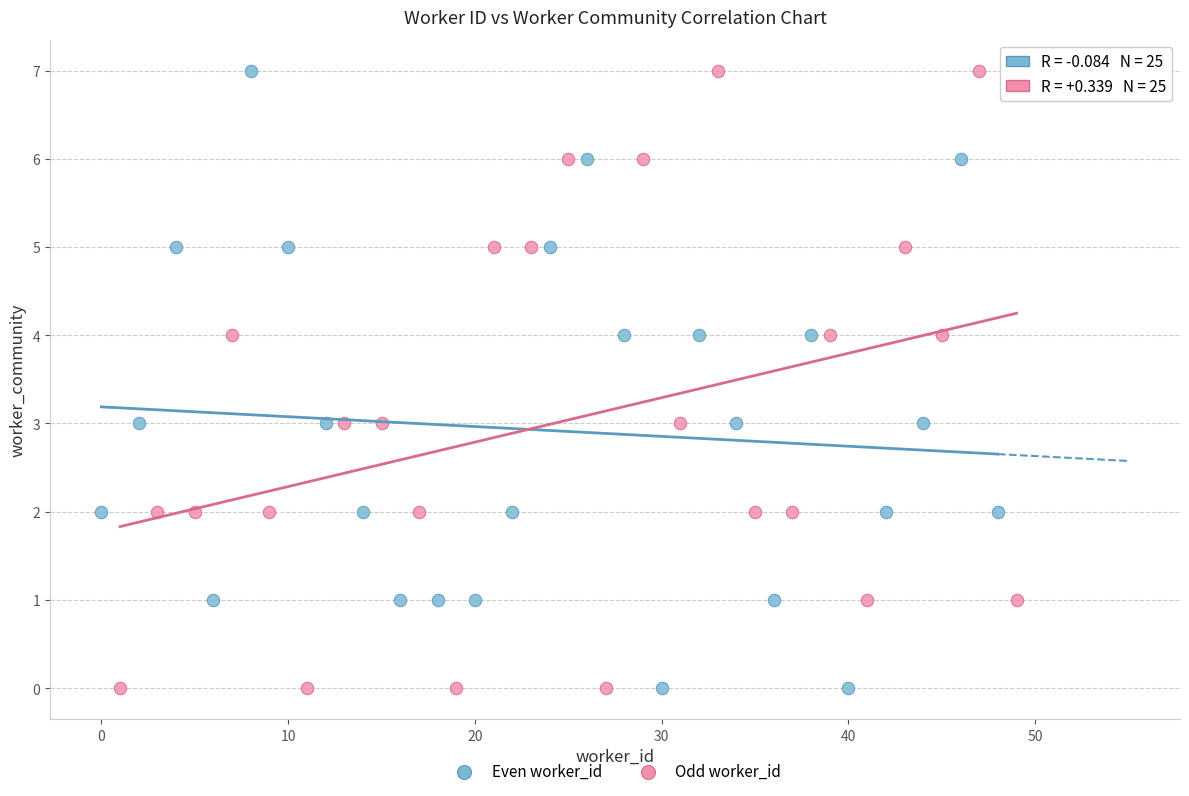

What are all the series names shown in the legend?

Even worker_id, Odd worker_id